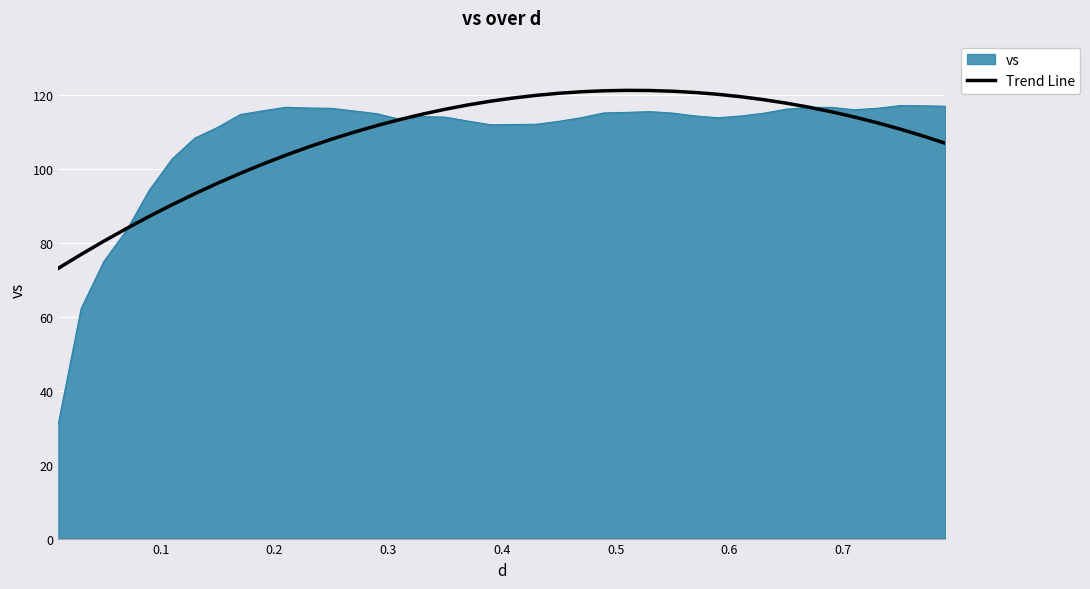

What is the maximum value shown in the chart?

121.2